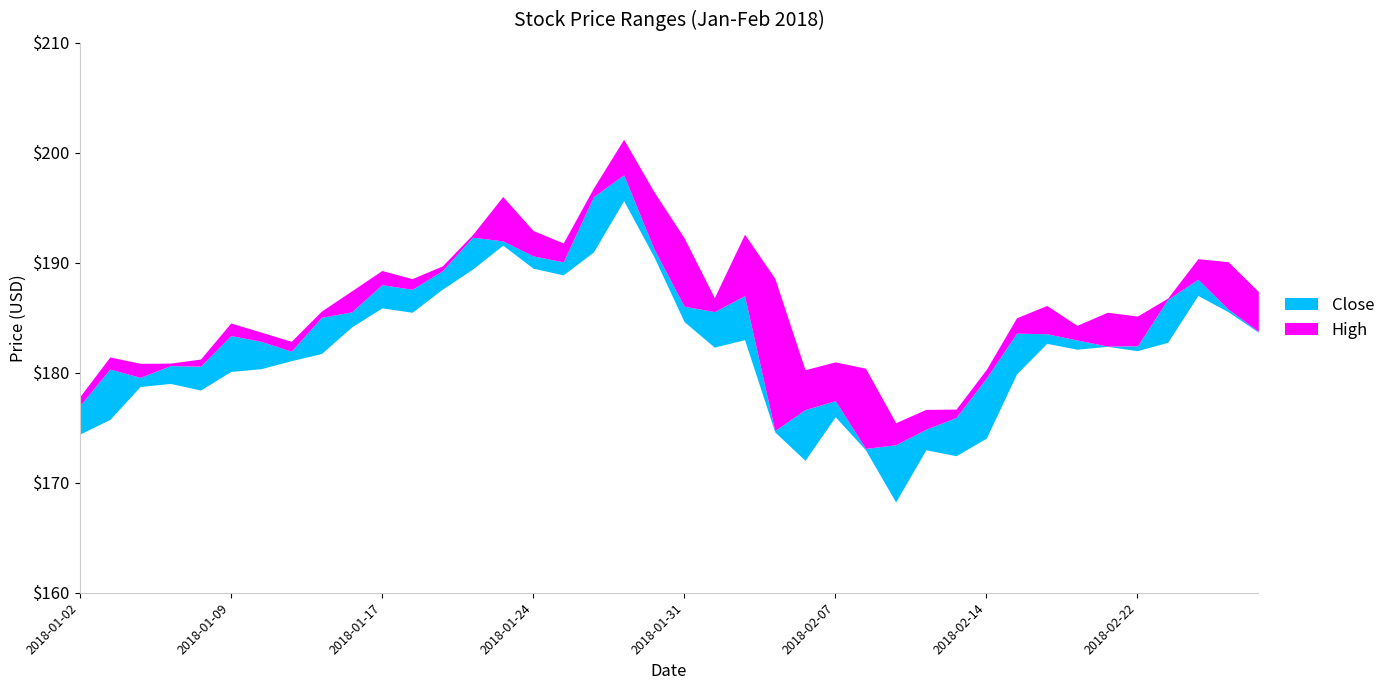

The Low series shows 69.3 at 2018-01-09. True or false?

False